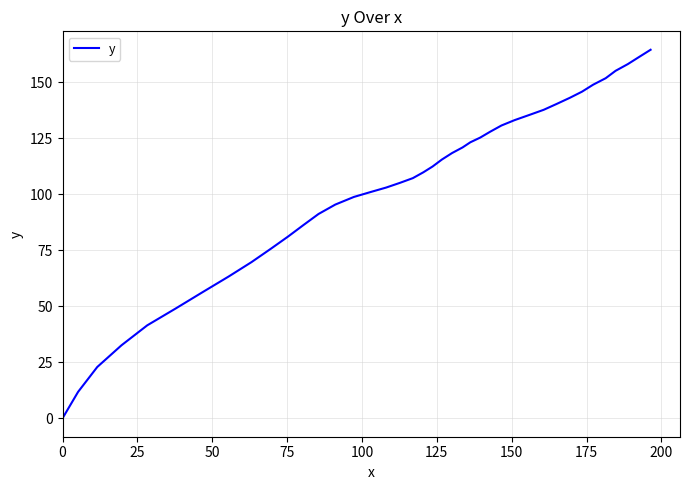

What is the difference between the maximum and minimum values?

164.5